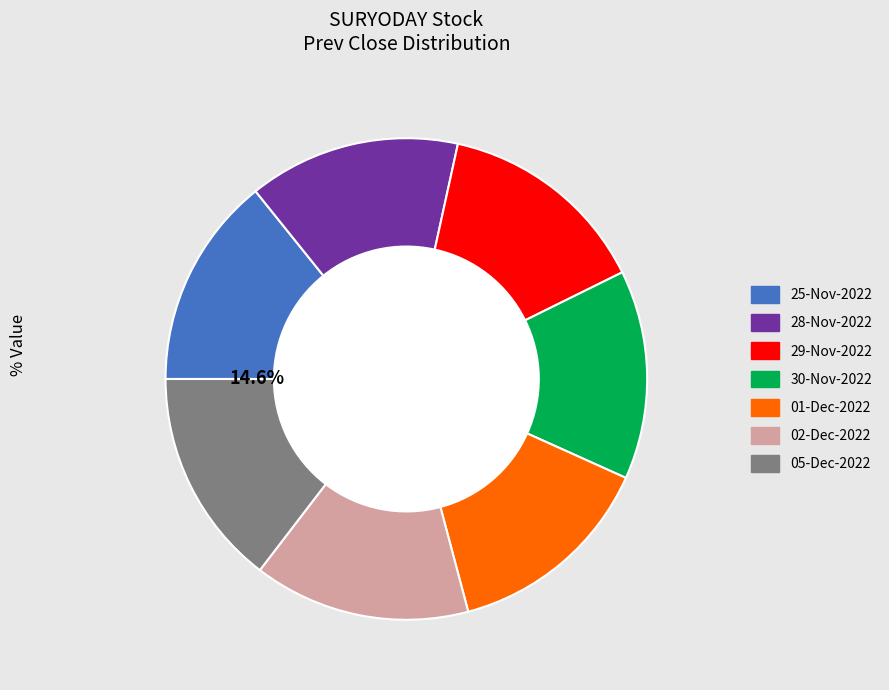

To the nearest percent, what portion does 05-Dec-2022 represent?

15%